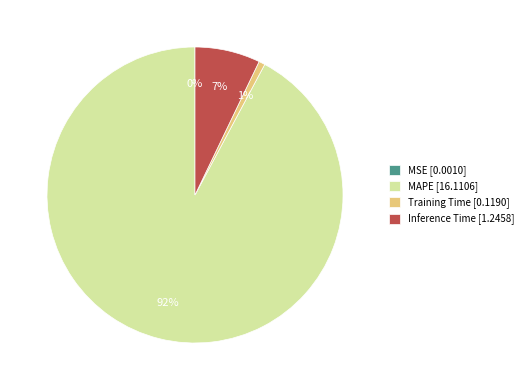

Between MAPE [16.1106] and Inference Time [1.2458], which is larger?

MAPE [16.1106]